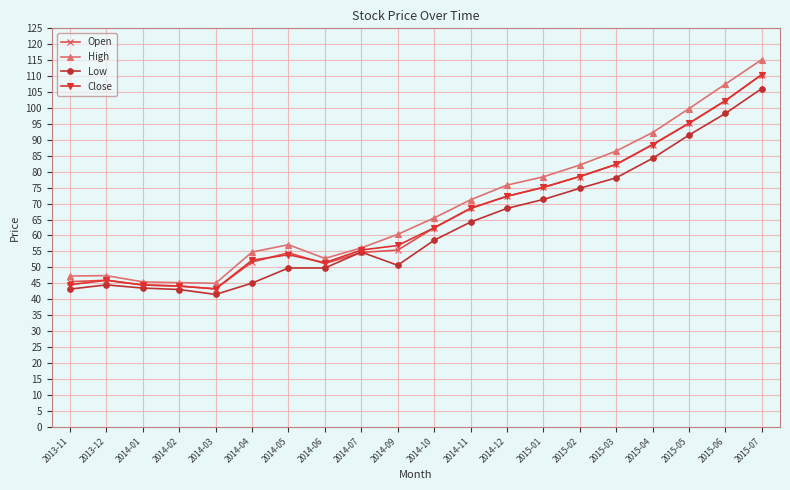

What is the highest value of the High series?

115.2